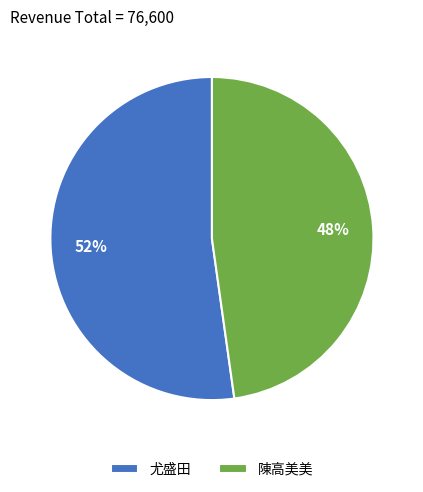

Which slice is the largest?

尤盛田